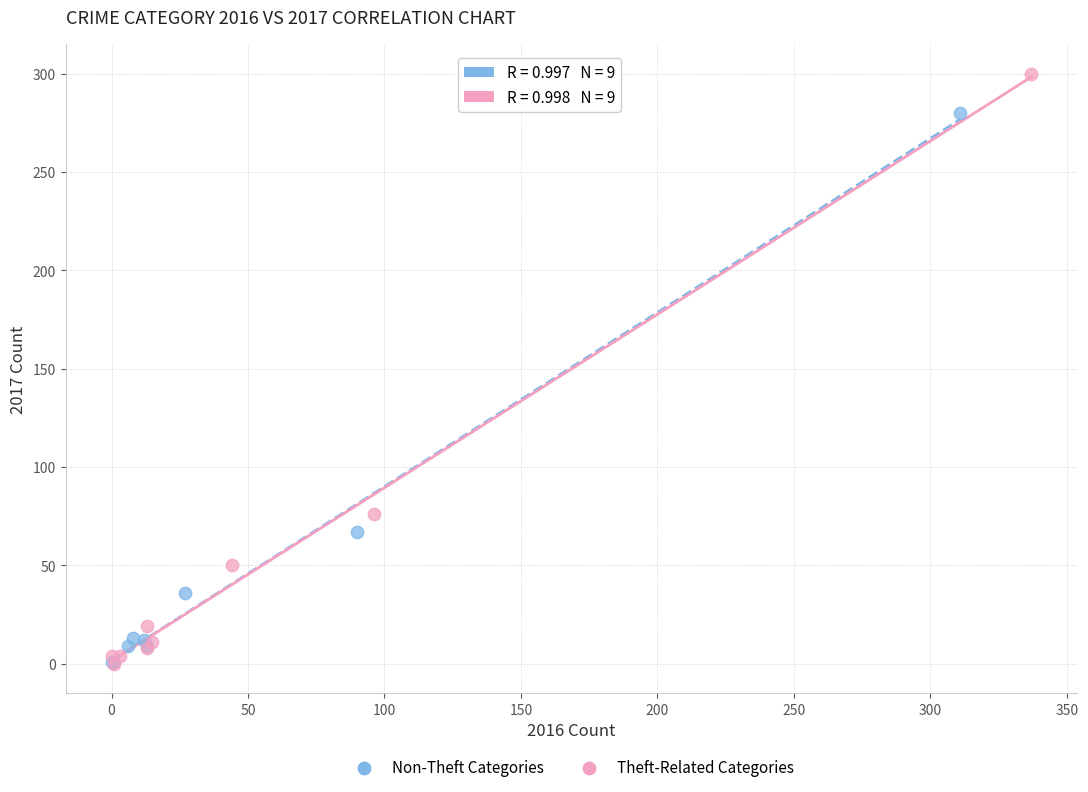

Which series has the largest Y range (max minus min)?

Theft-Related Categories